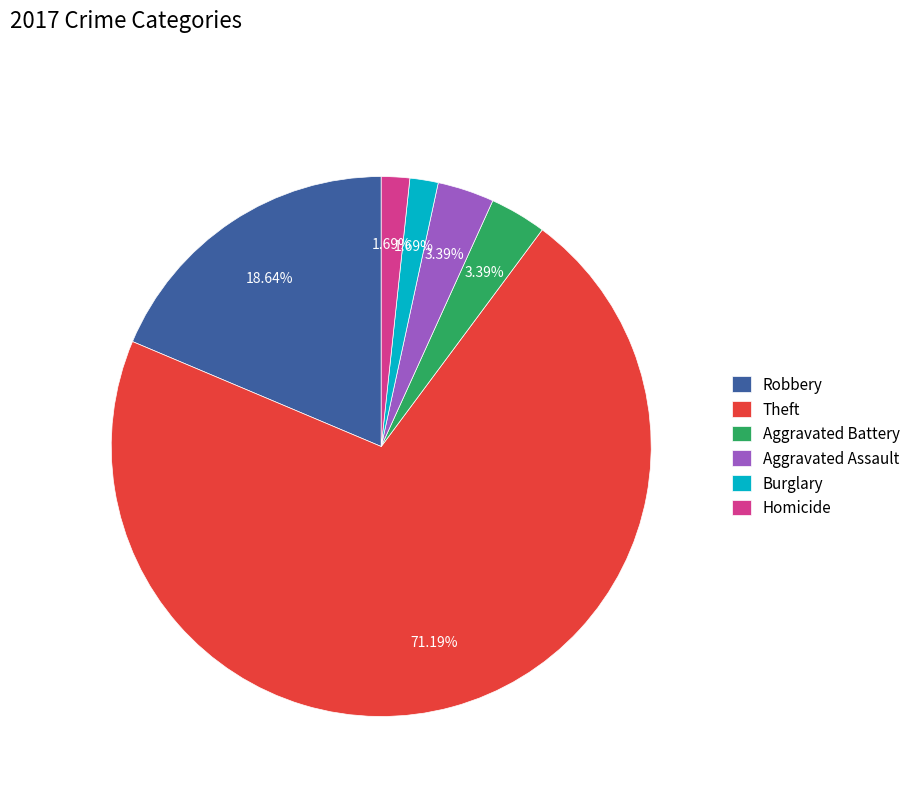

To the nearest percent, what is the combined percentage of Theft and Aggravated Assault?

75%